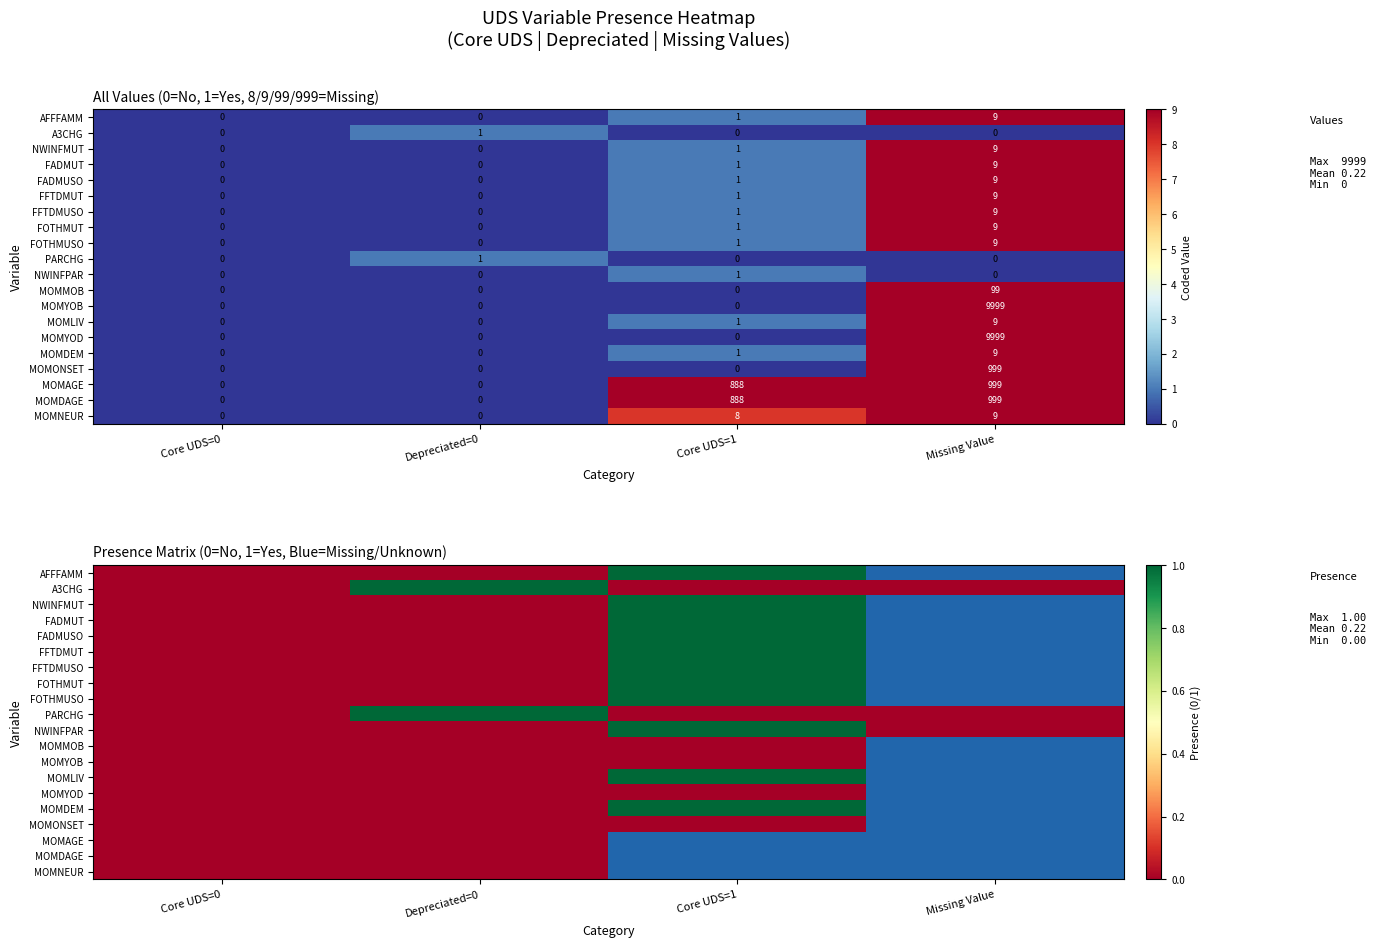

Where is A3CHG nearest to the value 0?

Core UDS=0